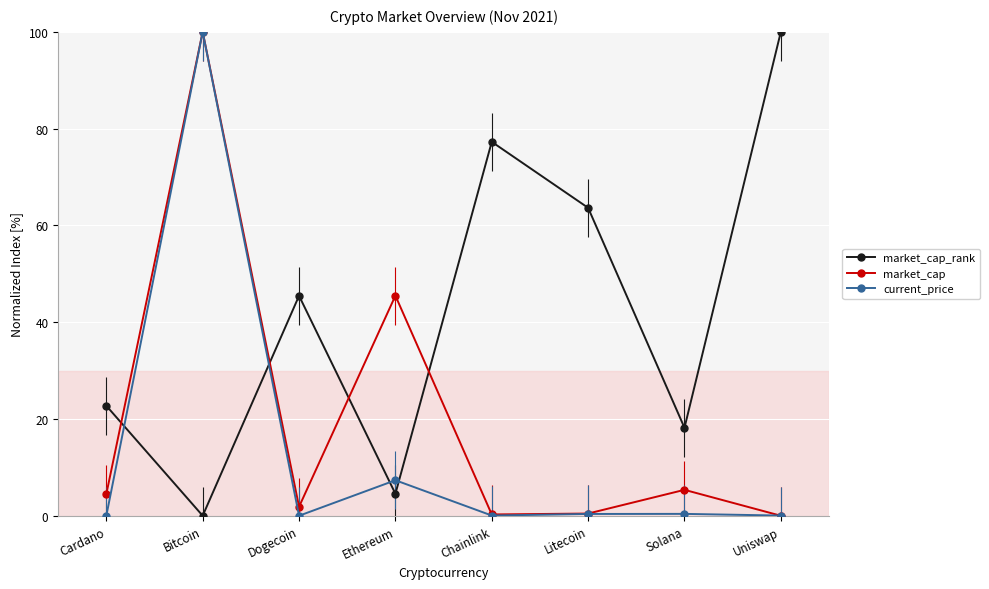

Between Bitcoin and Litecoin, which series saw the biggest shift?

current_price